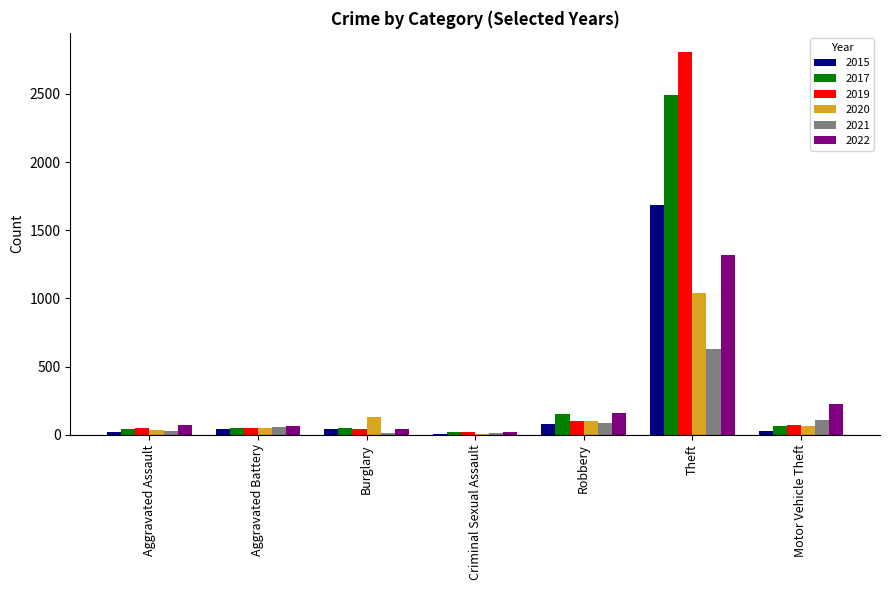

At which label is 2022 closest to 670?

Motor Vehicle Theft